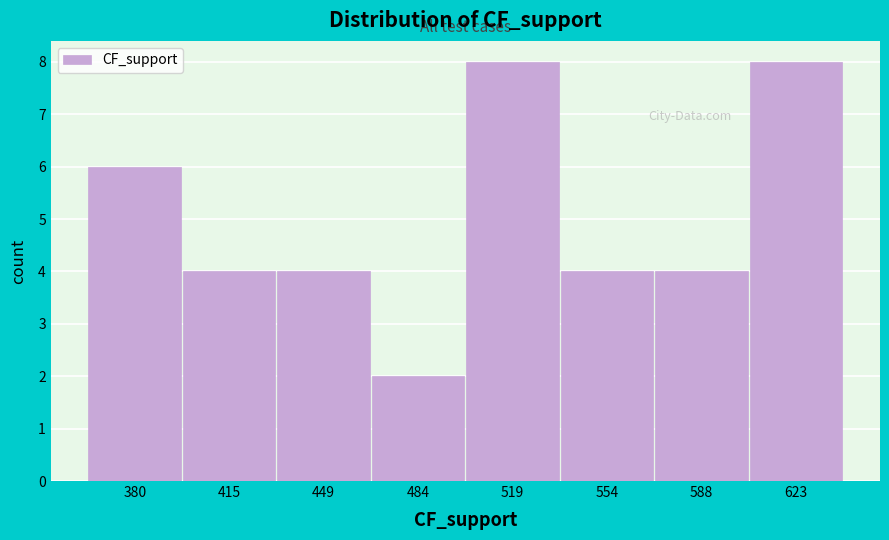

What is the height of the bar covering 605 to 640 on the x-axis? Neither the bar edges nor the heights are printed on the chart, so give them approximately, as read against the axes.

8